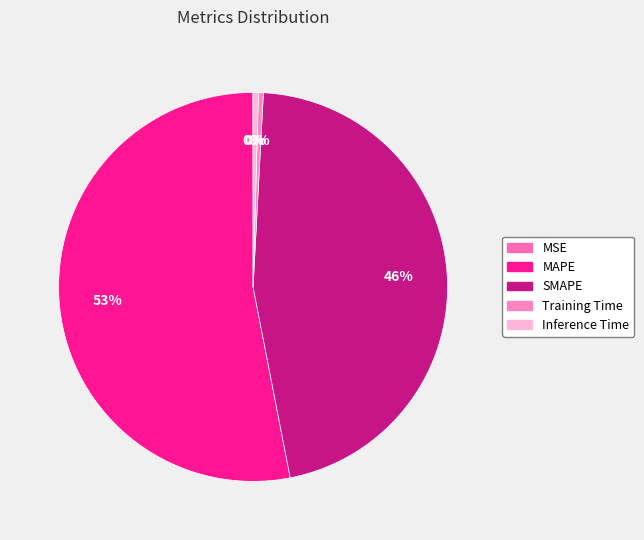

Is there a majority slice in this chart?

Yes